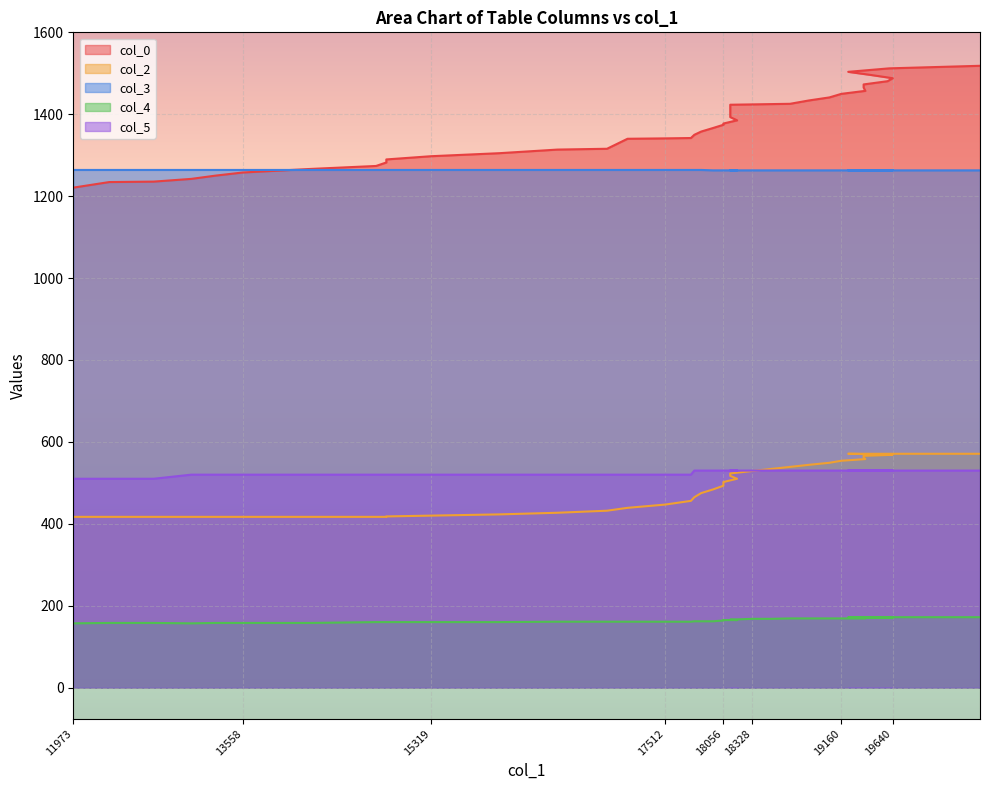

Which series has the largest total across all categories?

col_0